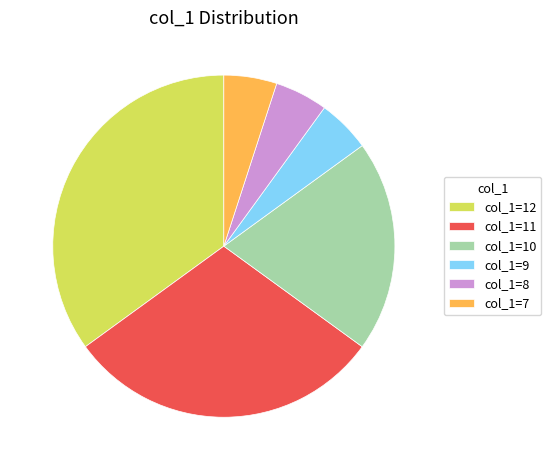

Is there a majority slice in this chart?

No